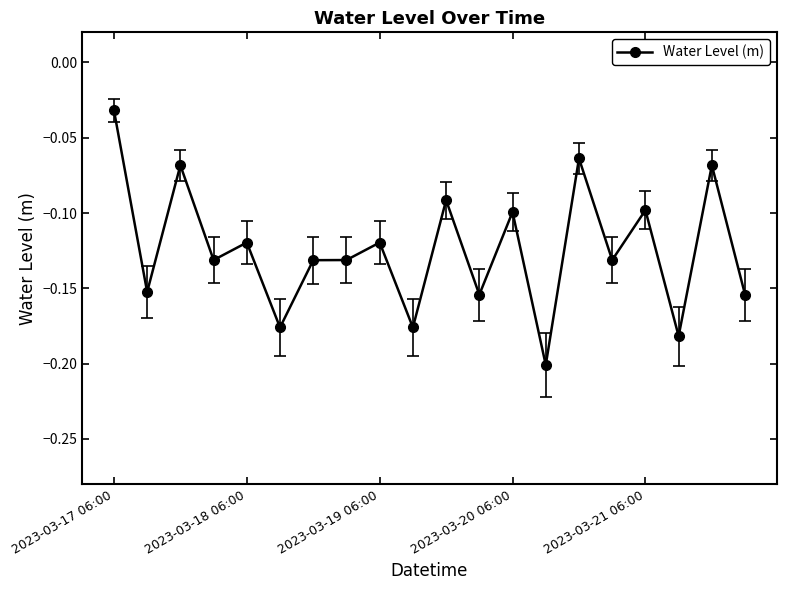

Is this an area chart (filled region under the line)?

No